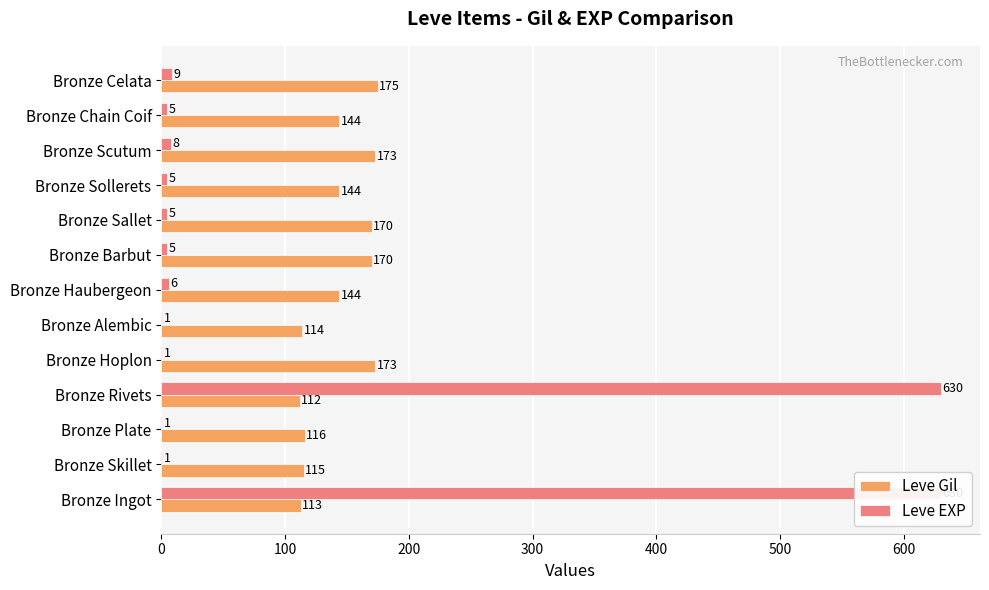

What is the minimum value shown in the chart?

1